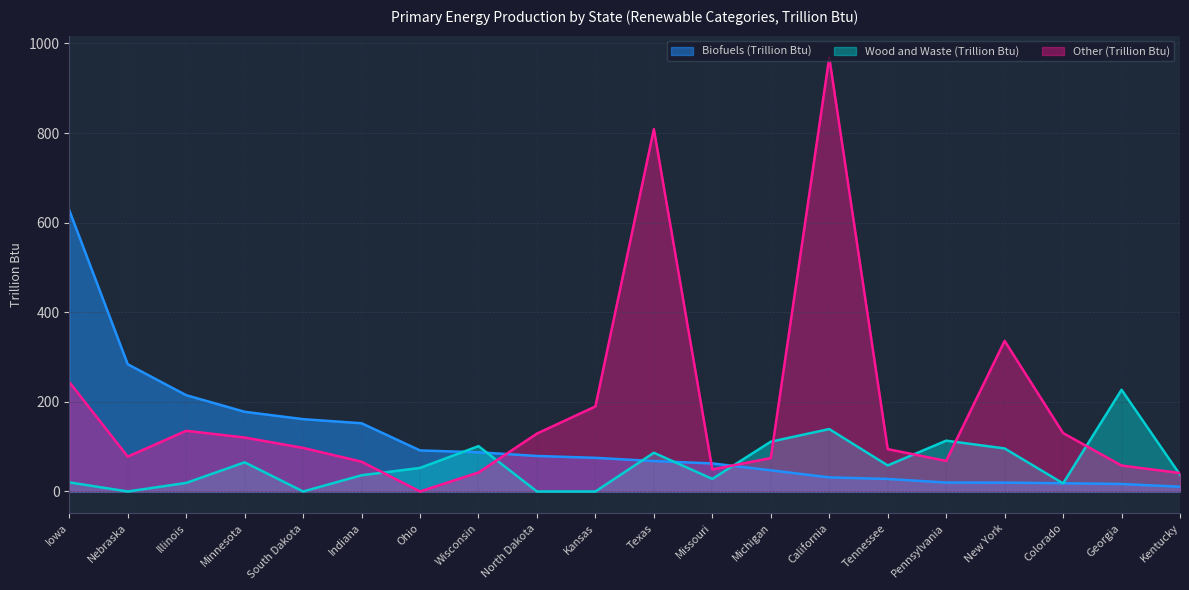

How many data points in Biofuels (Trillion Btu) are above 75?

10